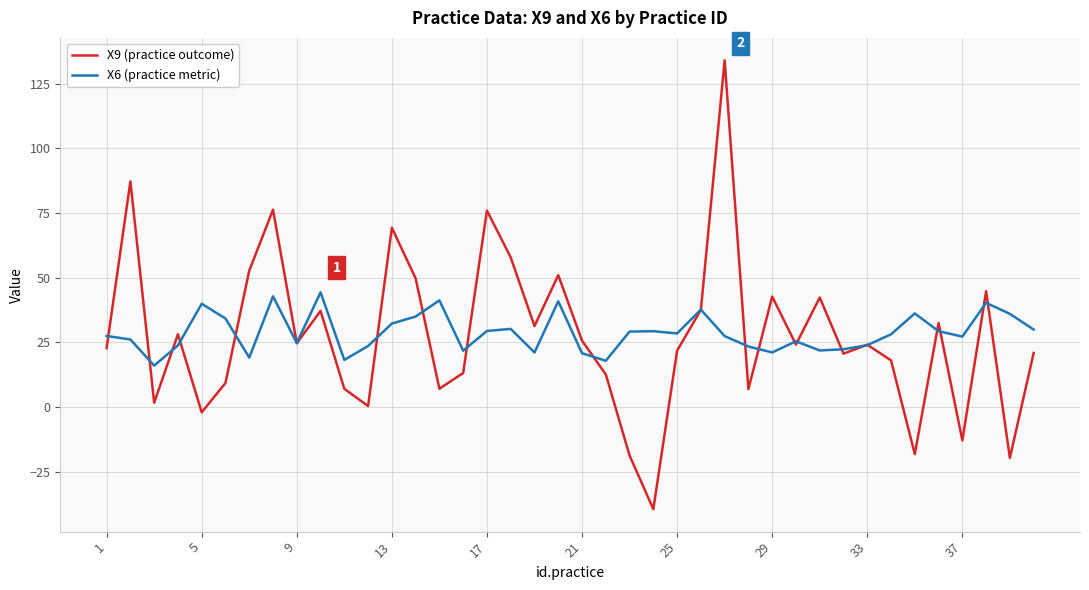

What is the lowest value of the X6 (practice metric) series?

16.1